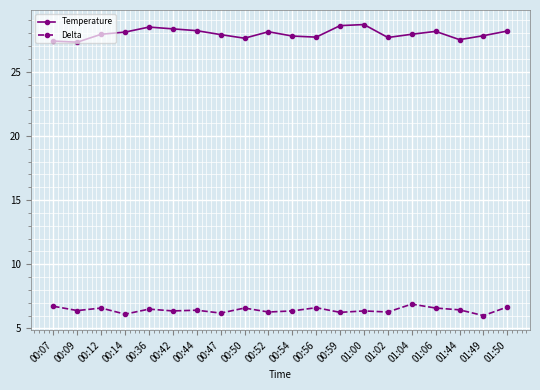

What is the greatest value displayed?

28.7